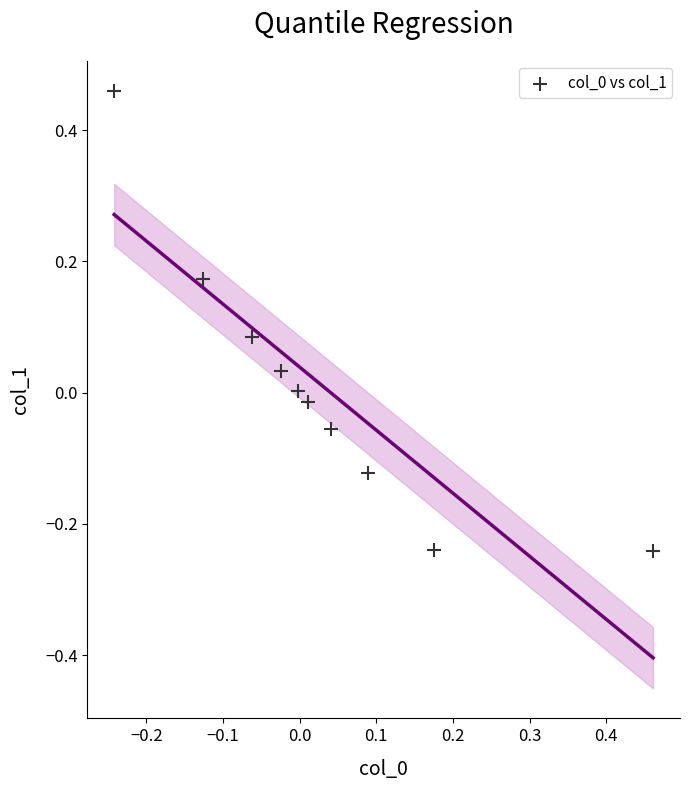

What is the range of Y values (max minus min)?

0.7